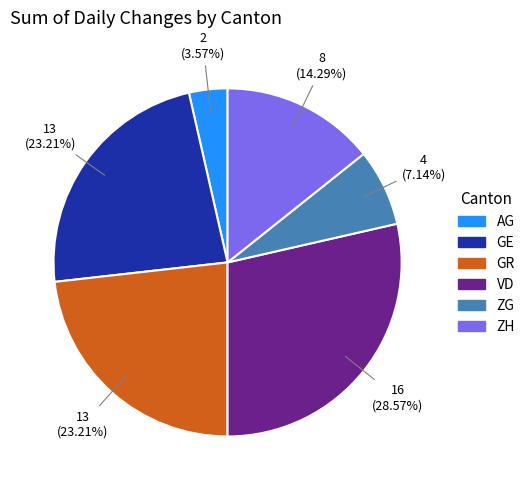

Is there any slice that represents more than half of the pie?

No